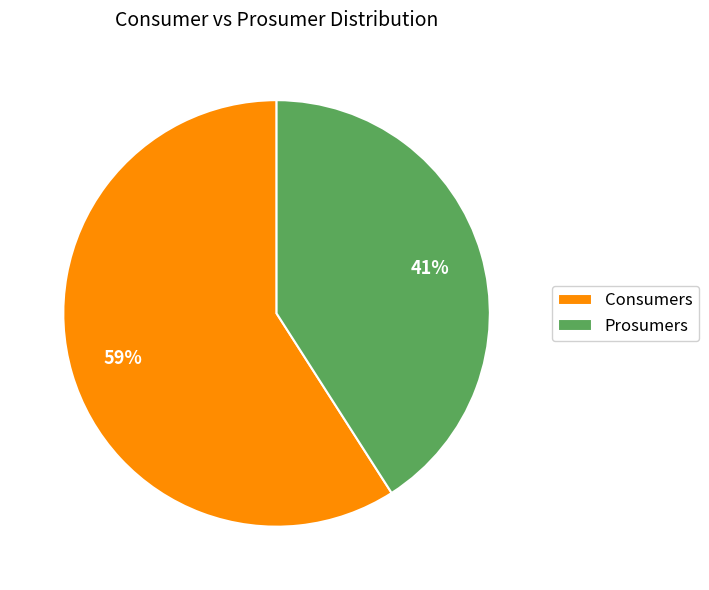

The Consumers slice represents 66% of the pie. True or false?

False